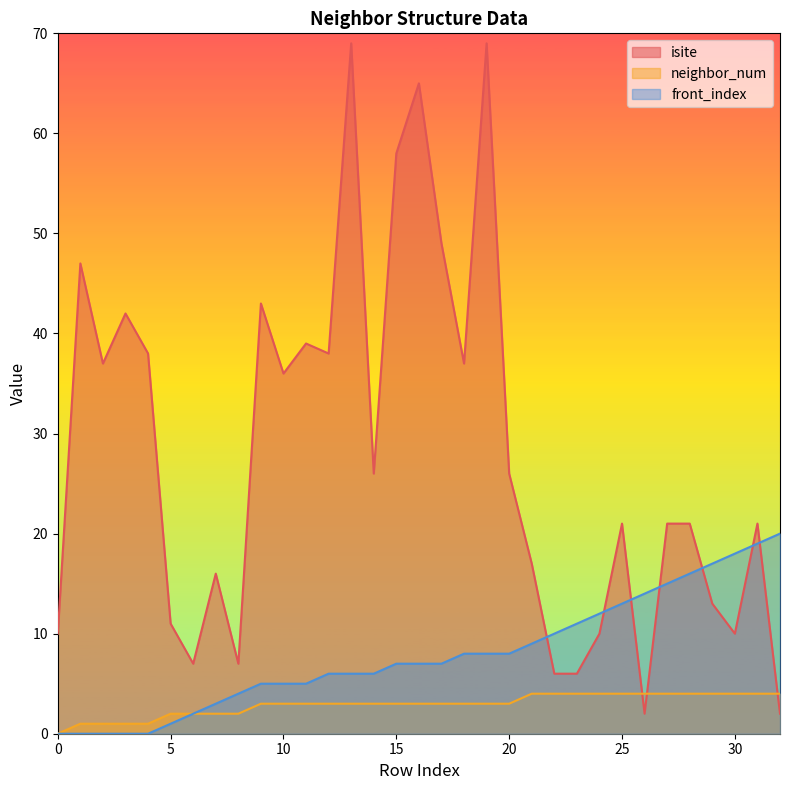

True or false: front_index and neighbor_num intersect in this chart.

False